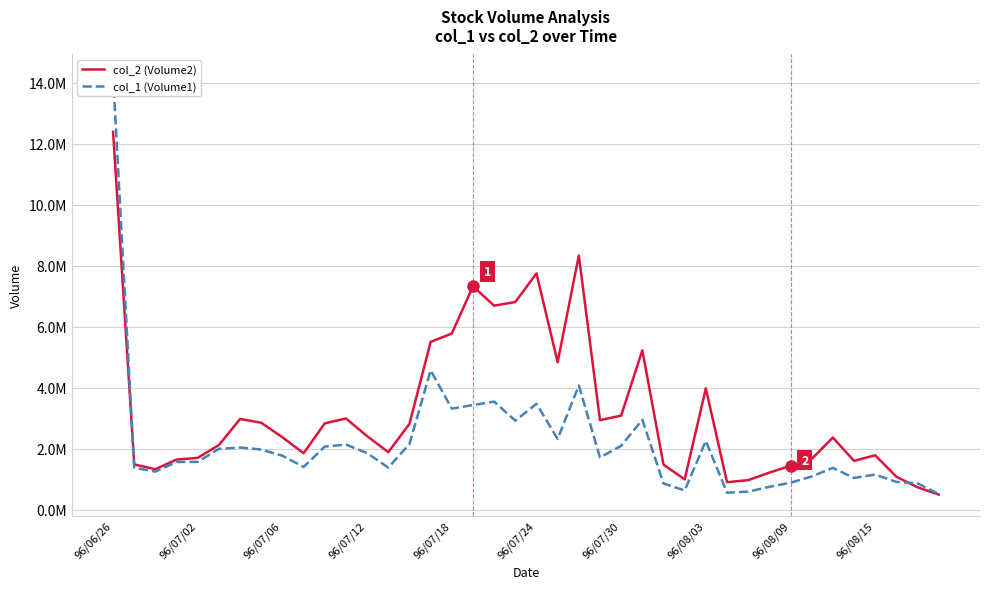

Which category has the highest value in the col_2 (Volume2) series?

96/06/26